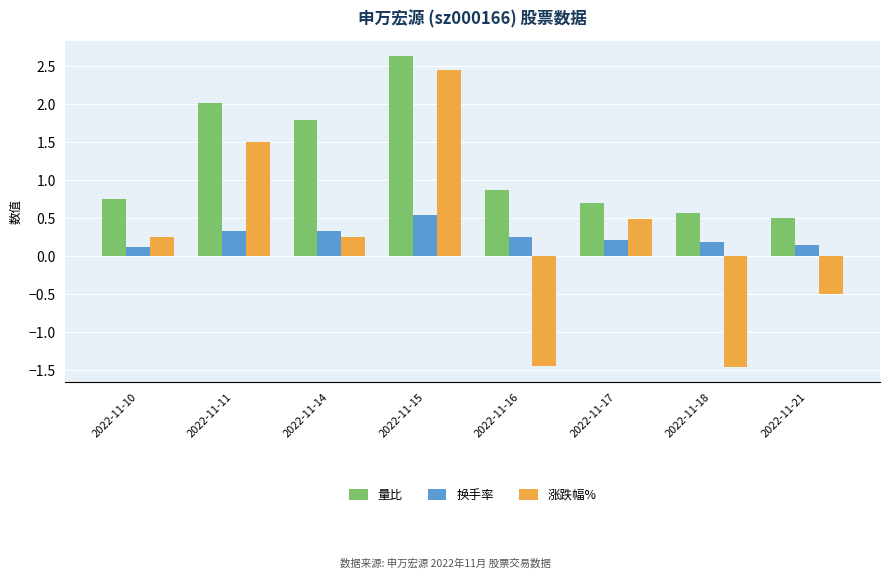

At 2022-11-17, list the series in order from smallest to largest.

换手率, 涨跌幅%, 量比